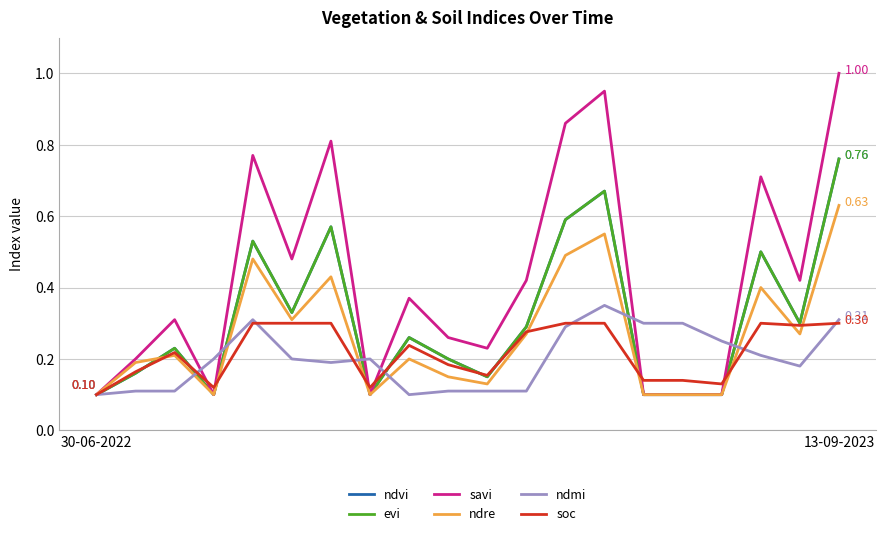

Does the chart display data point markers on the line(s)?

No